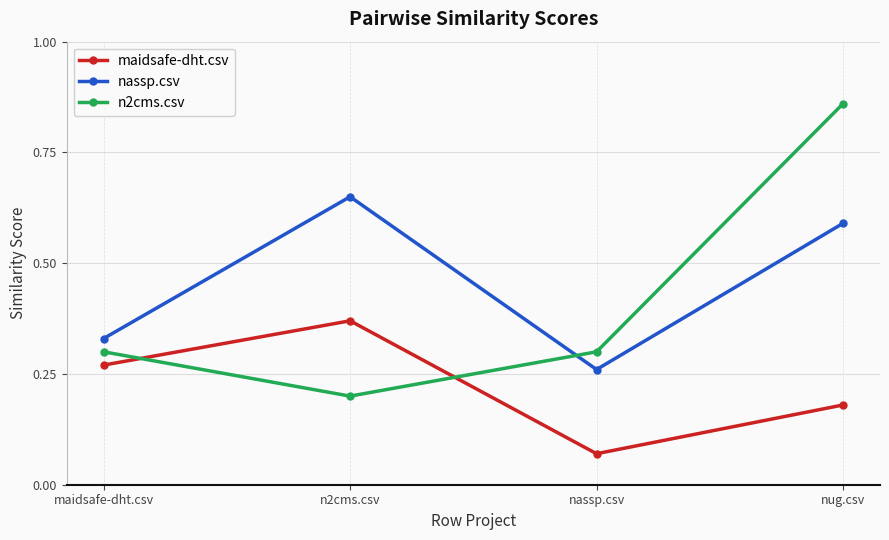

Rank the series by their average value, from lowest to highest.

maidsafe-dht.csv, n2cms.csv, nassp.csv